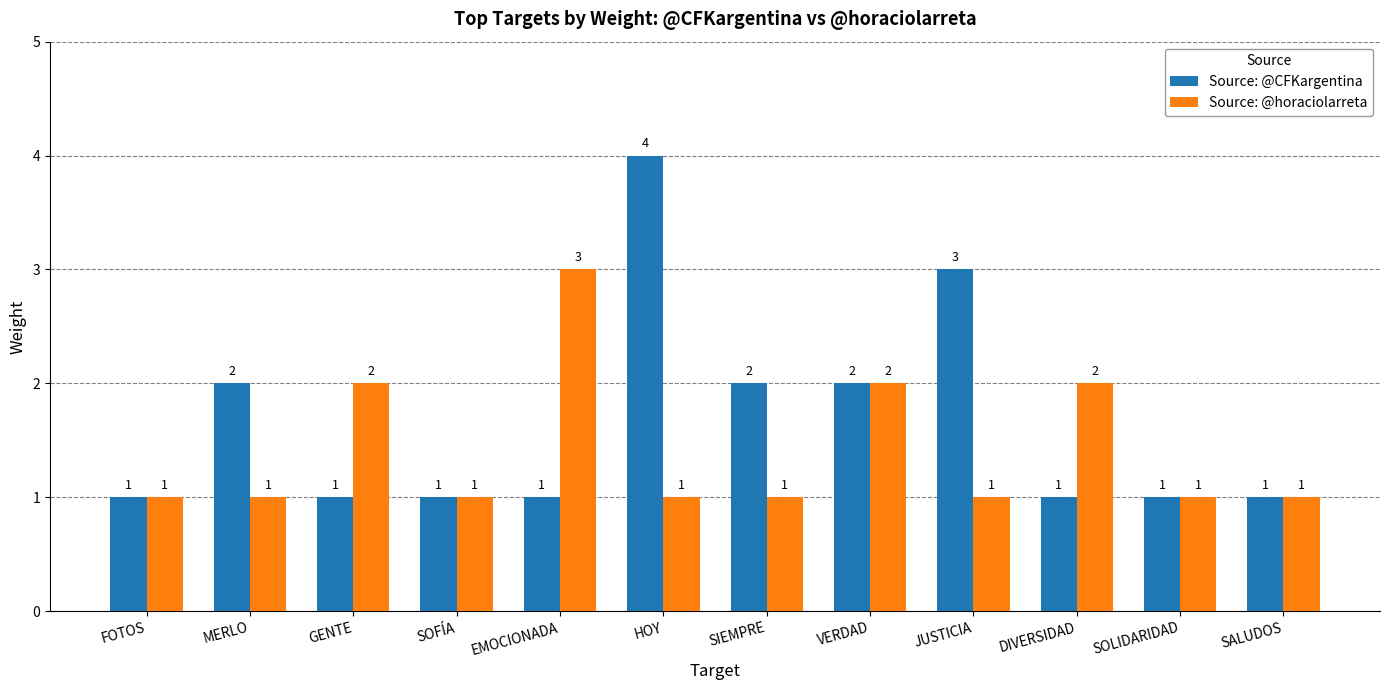

What is the total value across all series at GENTE?

3